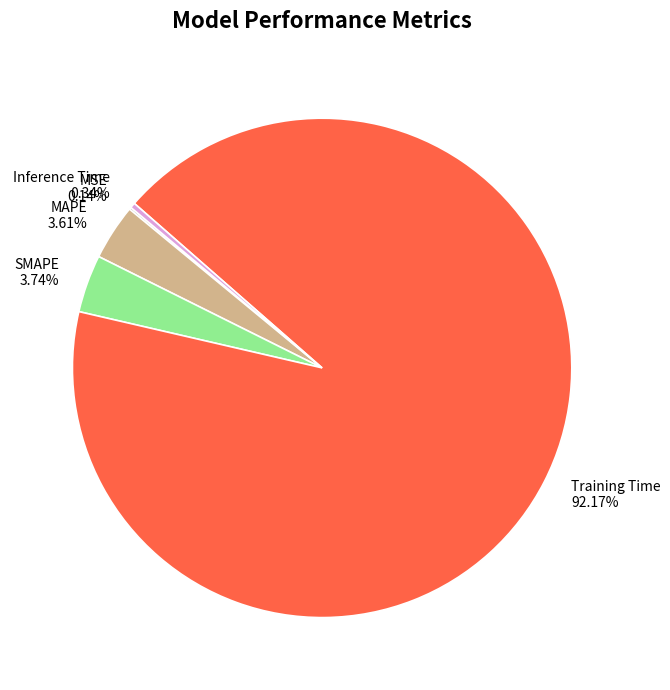

Is the sum of SMAPE 3.74% and Inference Time 0.34% greater than half?

No